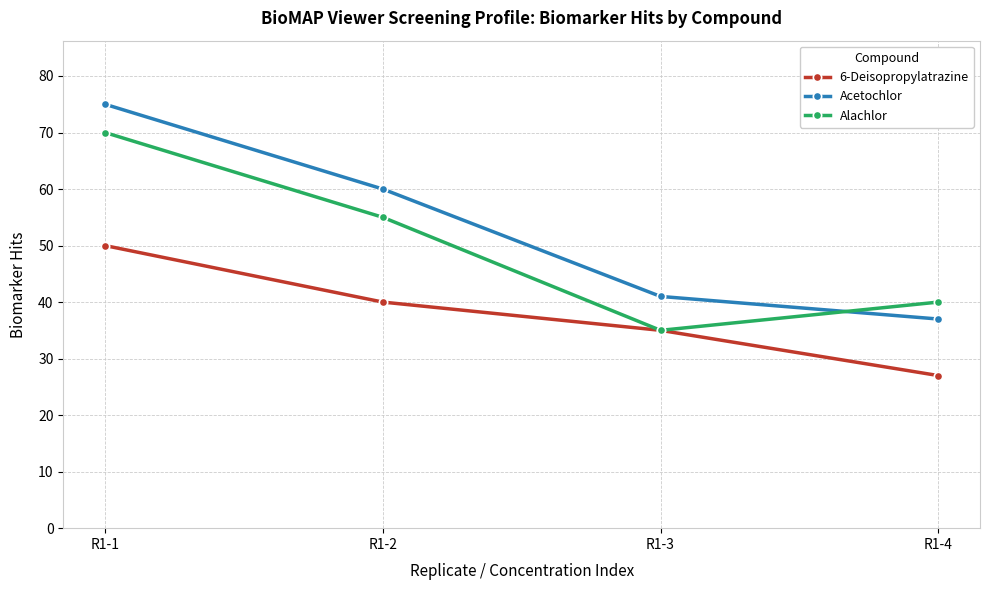

At which category does the chart reach its peak across all series?

R1-1